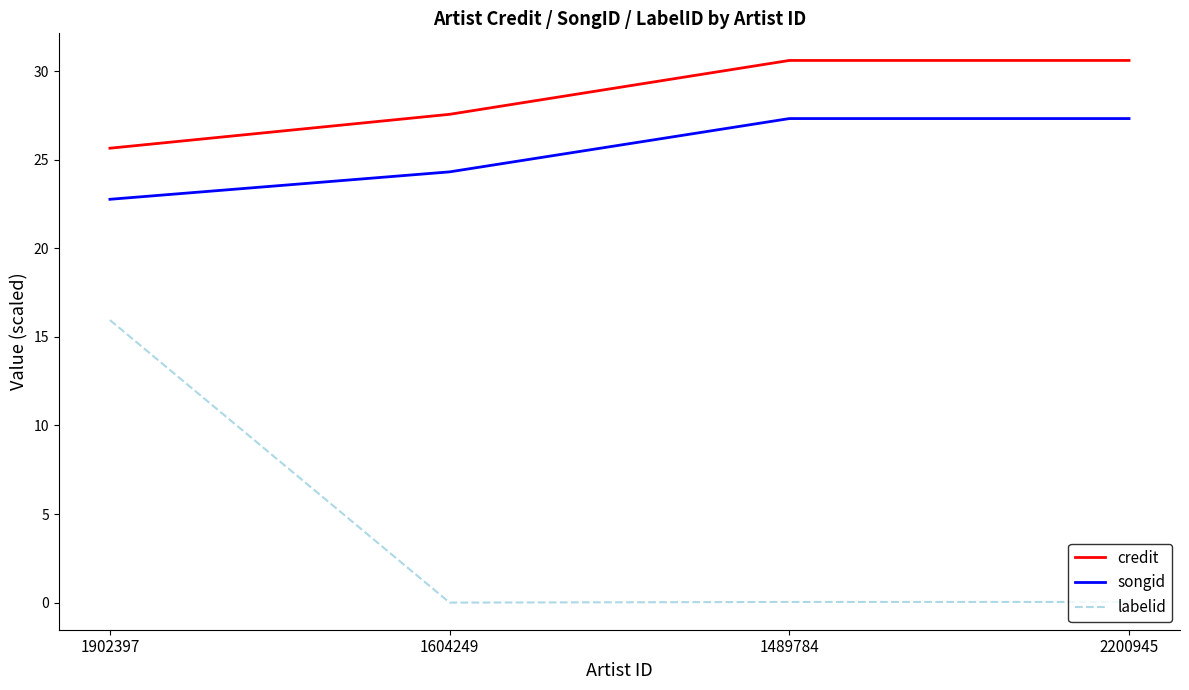

Rank the series by their maximum value, from lowest to highest.

labelid, songid, credit